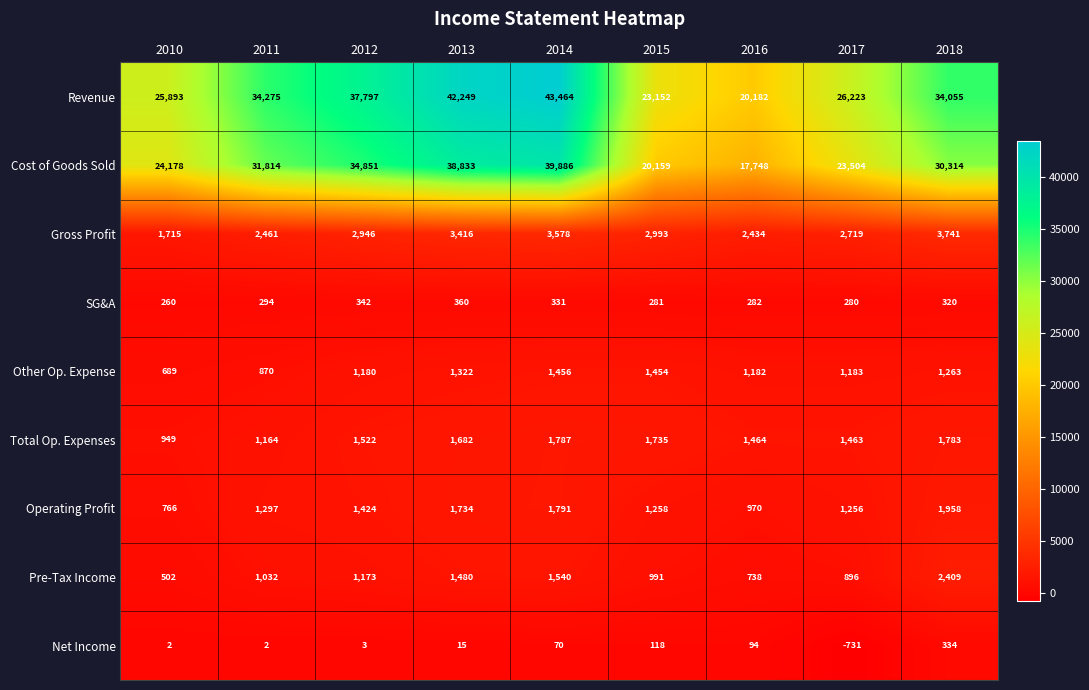

Read the Total Op. Expenses value at 2016, to the nearest 100.

1500